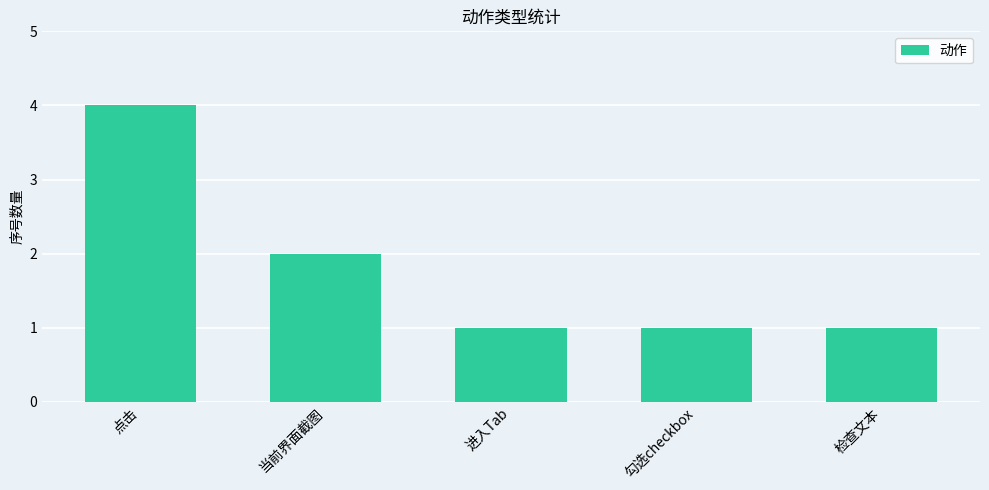

Reading left to right, what are all the values shown in this chart?

4	2	1	1	1